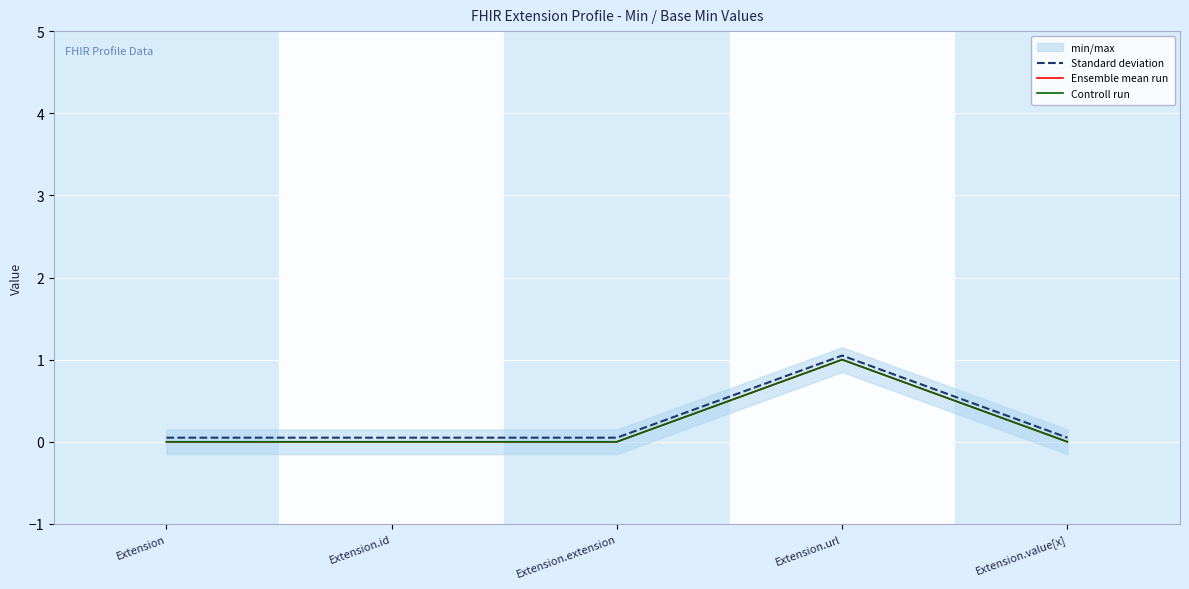

Which category has the lowest value in the Controll run series?

Extension